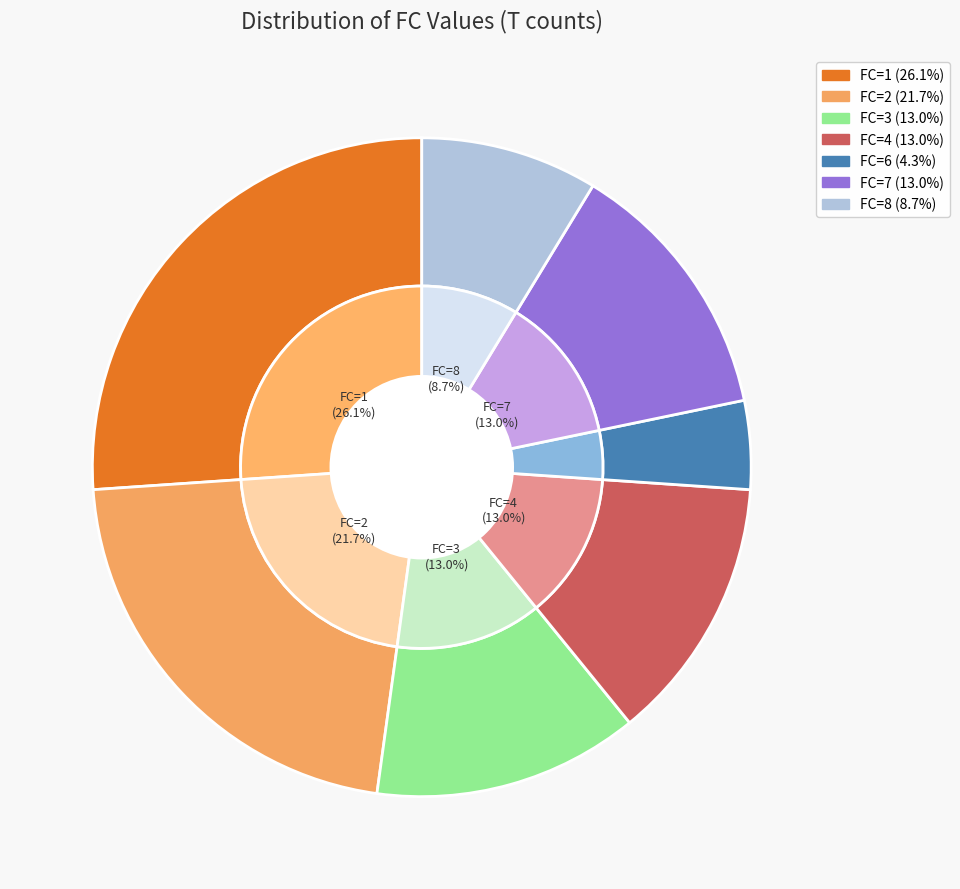

True or false: FC=8 accounts for 1% of the total.

False